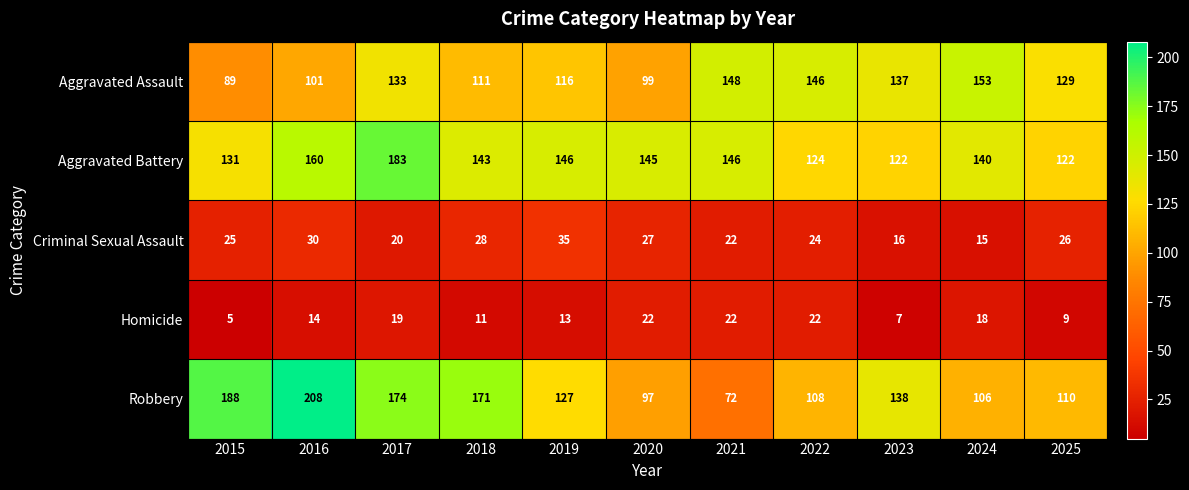

What is the sum of all Criminal Sexual Assault values?

268